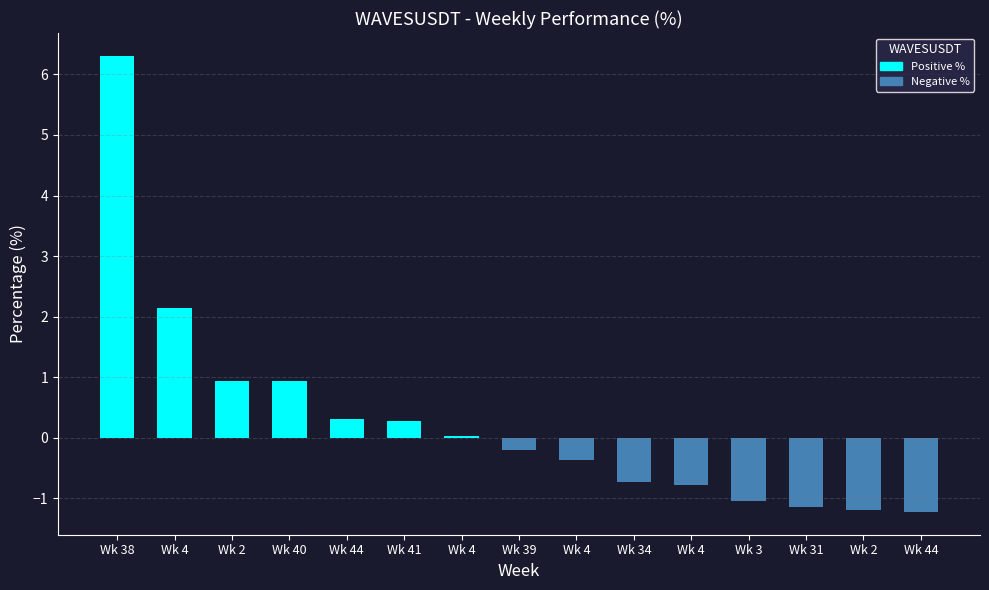

How many data points does each series have?

15